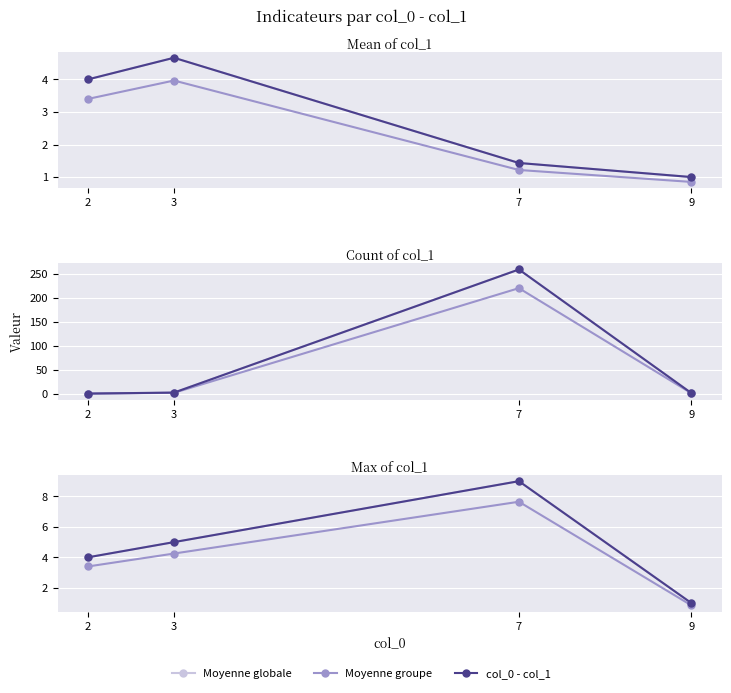

How many col_0 - col_1 values are between 4 and 9?

3